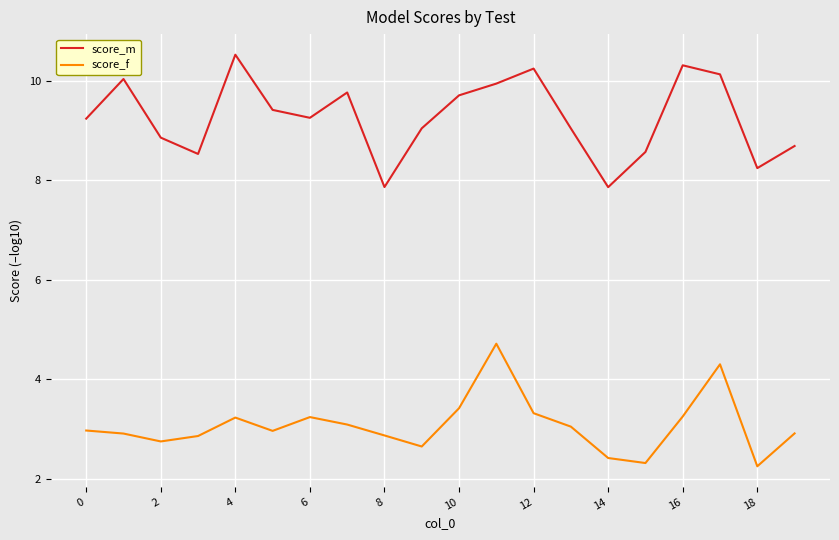

True or false: score_f and score_m intersect in this chart.

False